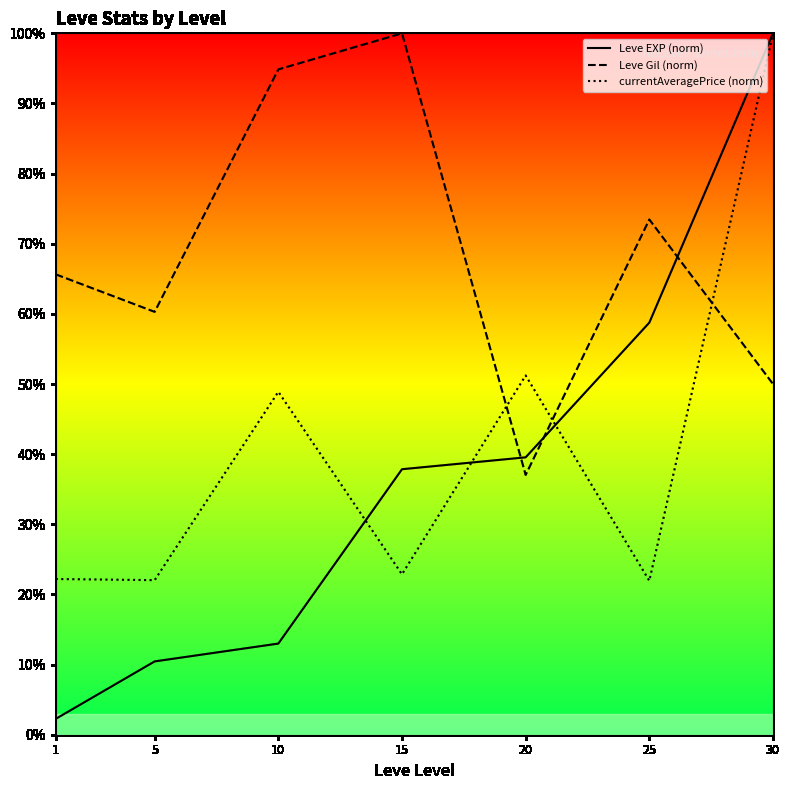

What is the minimum value shown in the chart?

2.3